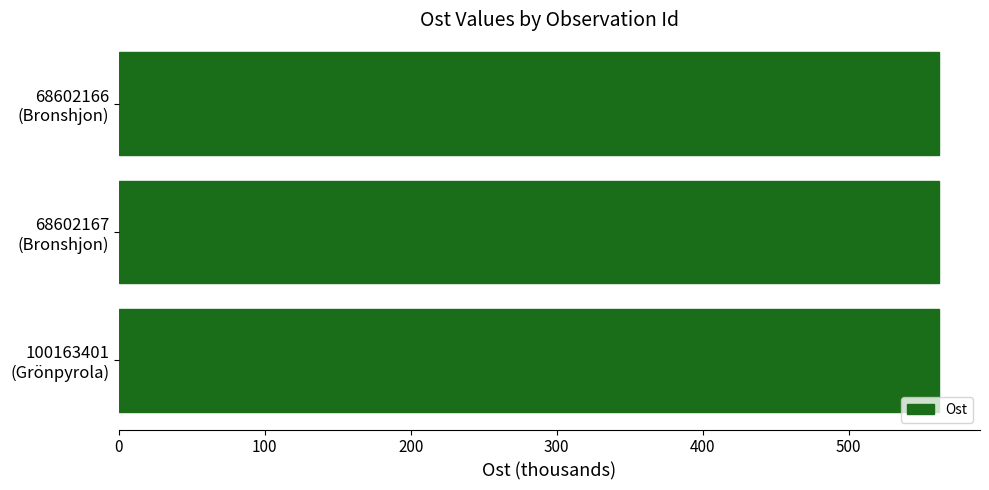

What is the difference between the maximum and minimum values?

0.2